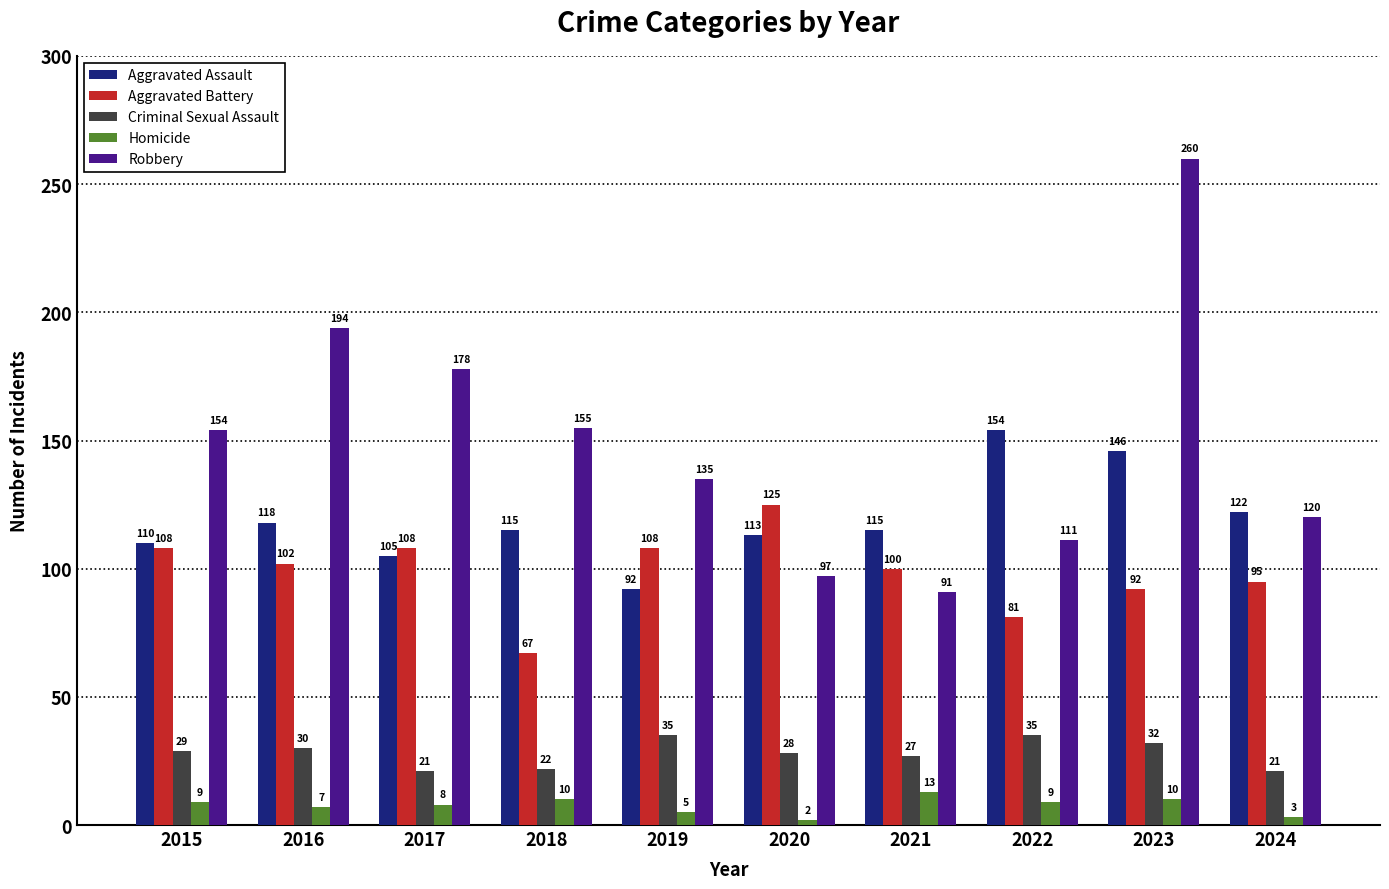

Is it true that Criminal Sexual Assault equals 48 at 2023?

False